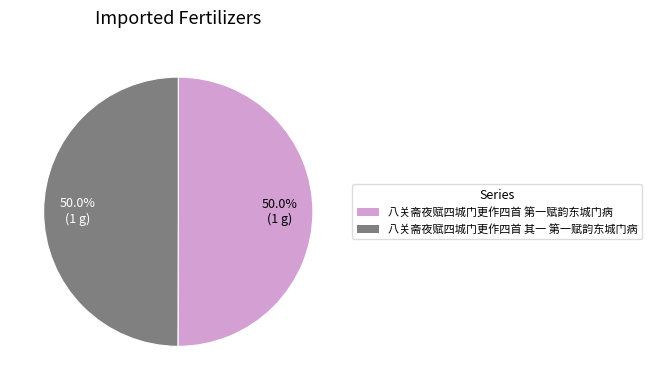

What percentage is the 八关斋夜赋四城门更作四首 第一赋韵东城门病 slice, to the nearest percent?

50%